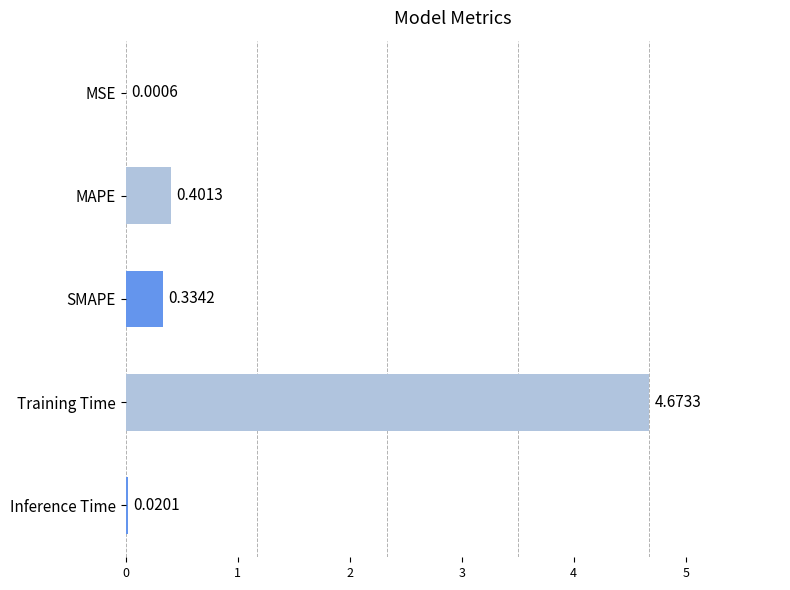

Which has a higher value, Training Time or SMAPE?

Training Time